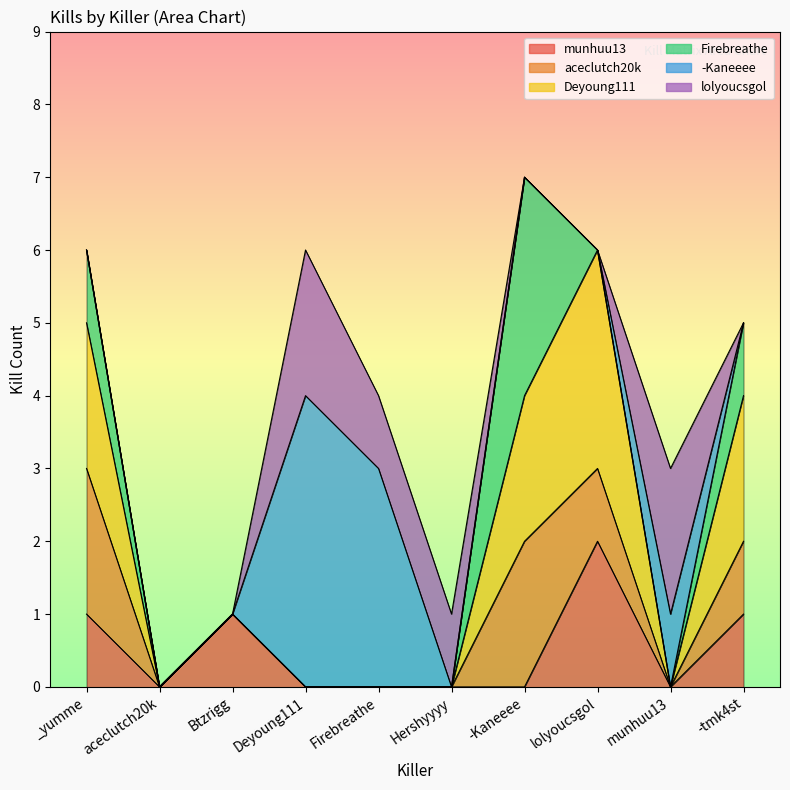

Count the number of data series in this chart.

6